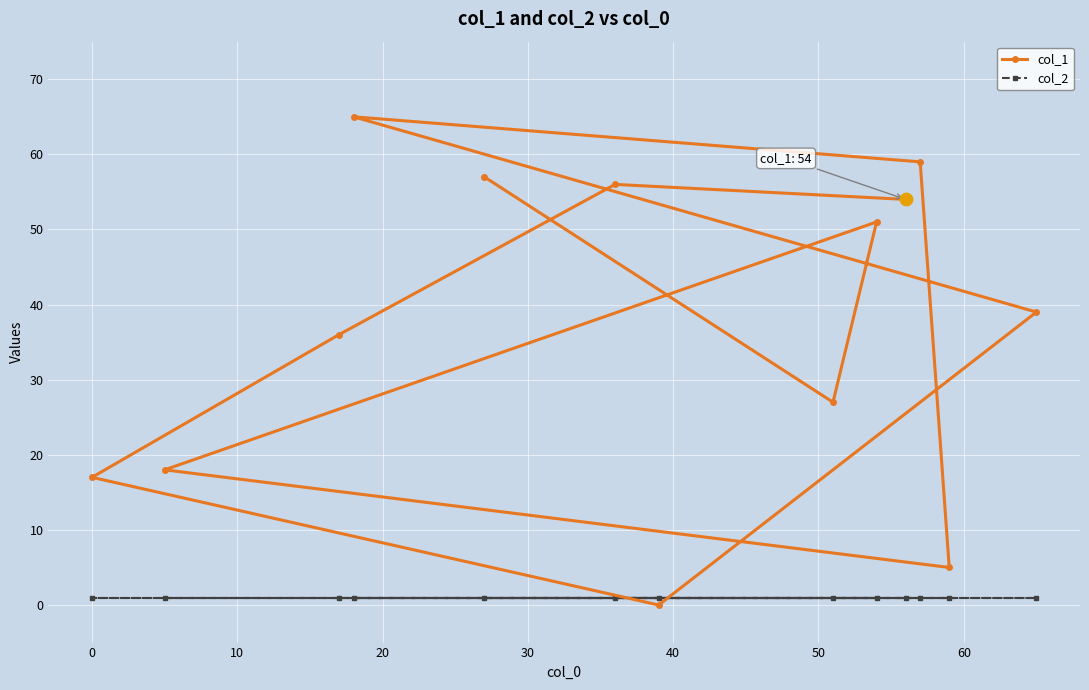

Which series has the largest total across all categories?

col_1